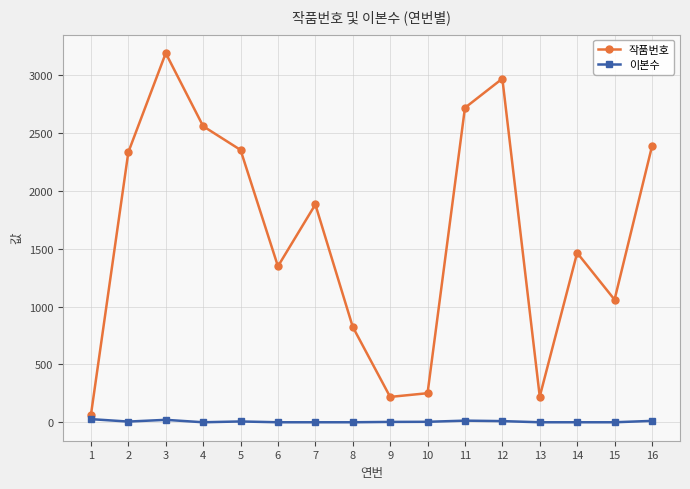

Count the number of data series in this chart.

2